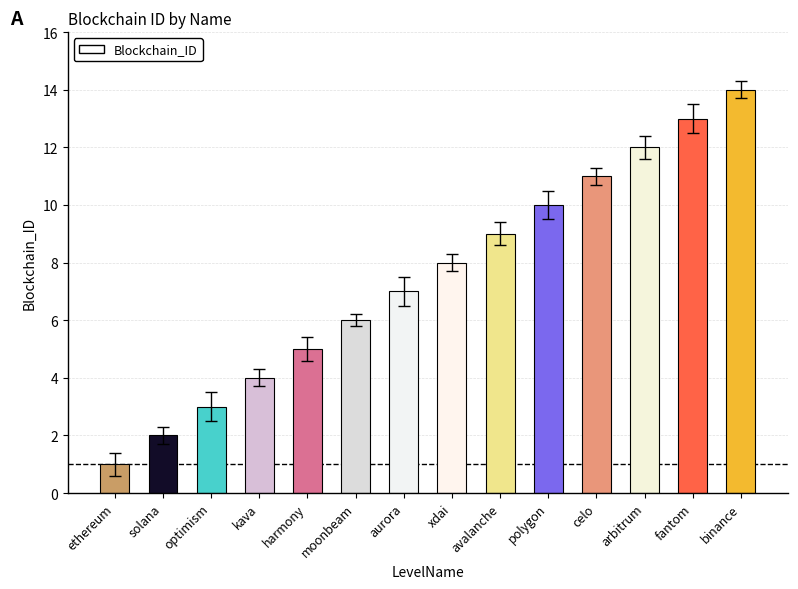

How many categories are shown in the chart?

14